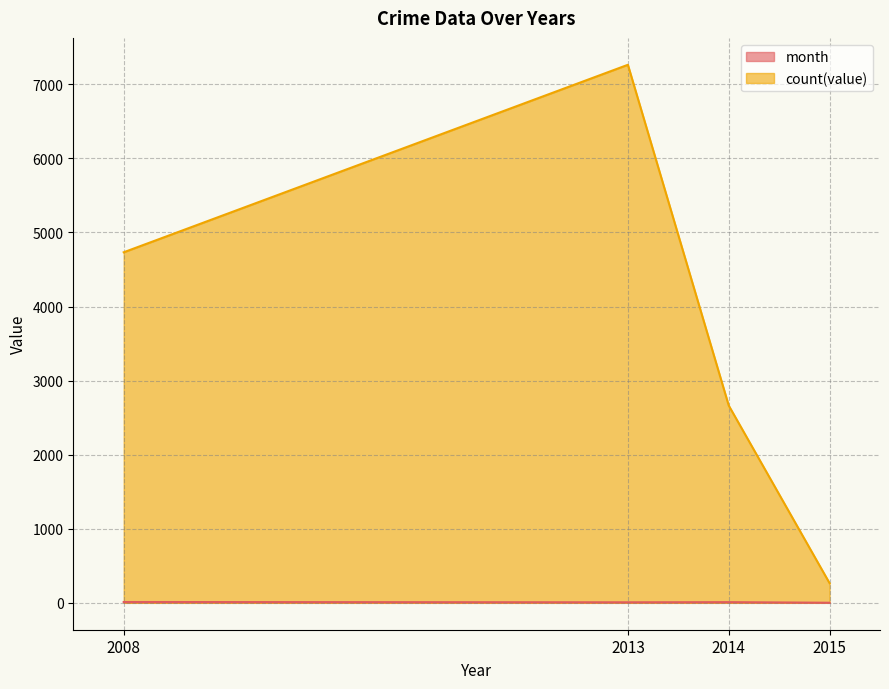

The value of count(value) at 2014 is 4660. True or false?

False